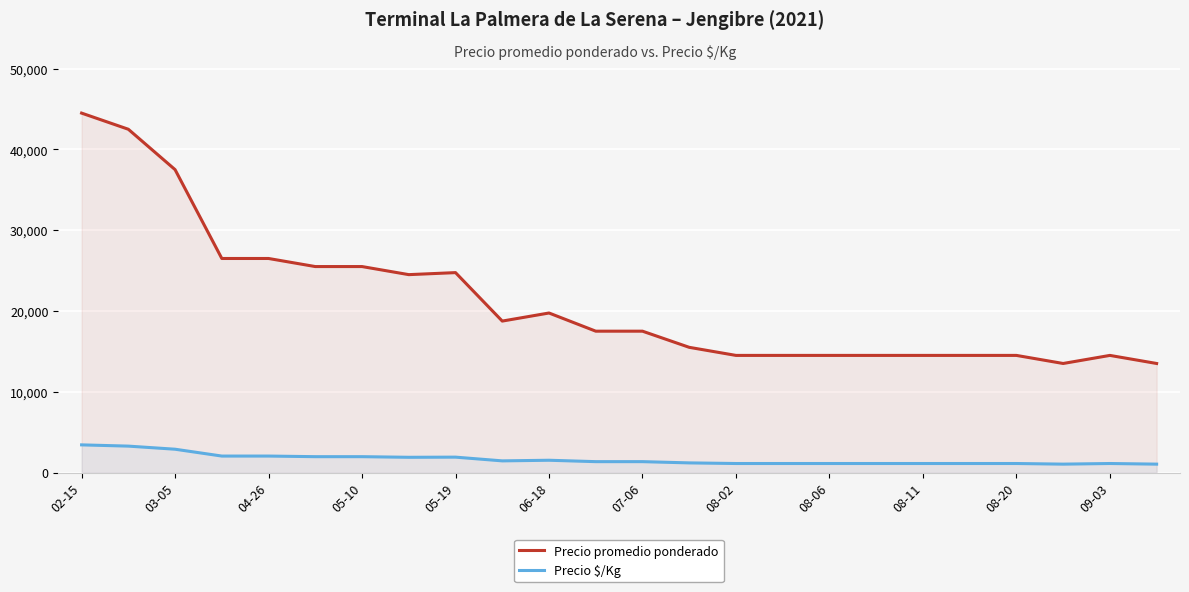

What are all the series names shown in the legend?

Precio promedio ponderado, Precio $/Kg